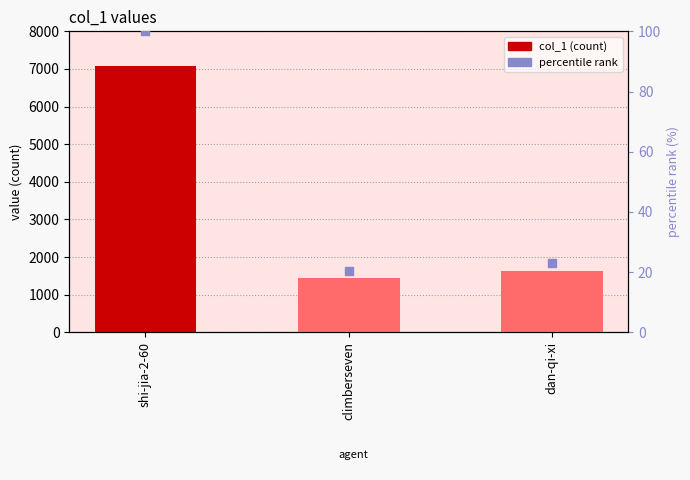

What is the total value across all series at climberseven?

1470.5